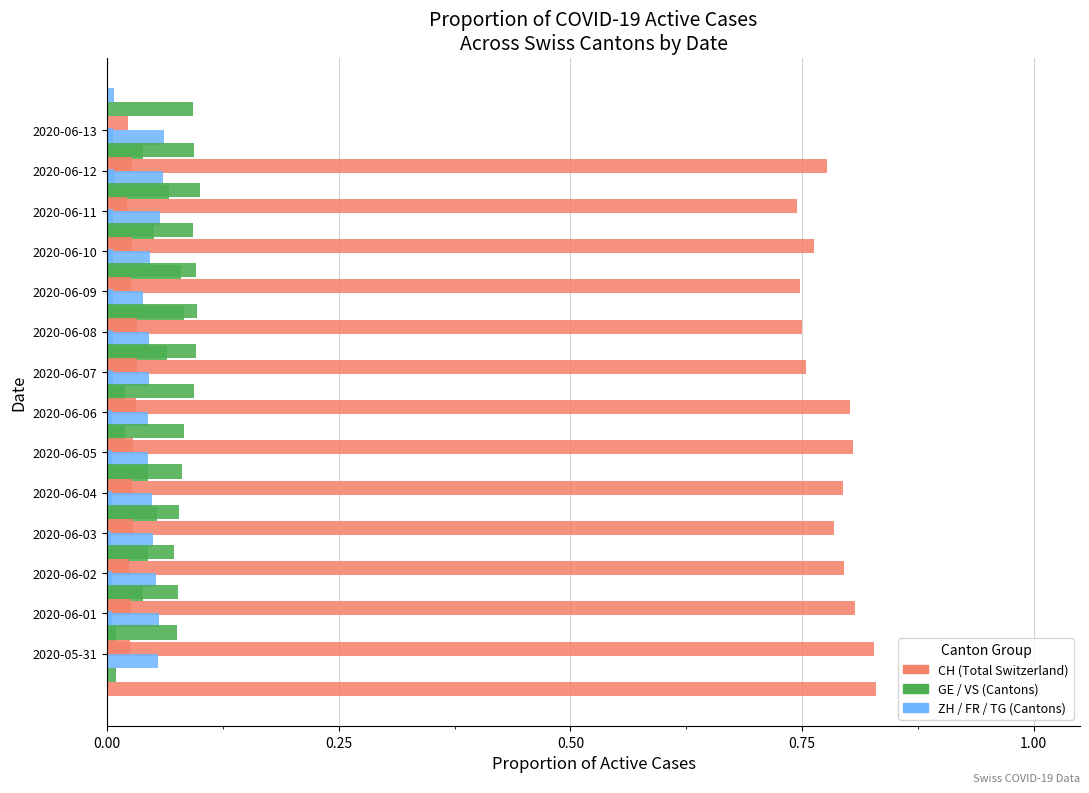

Which series has the widest spread of values?

CH